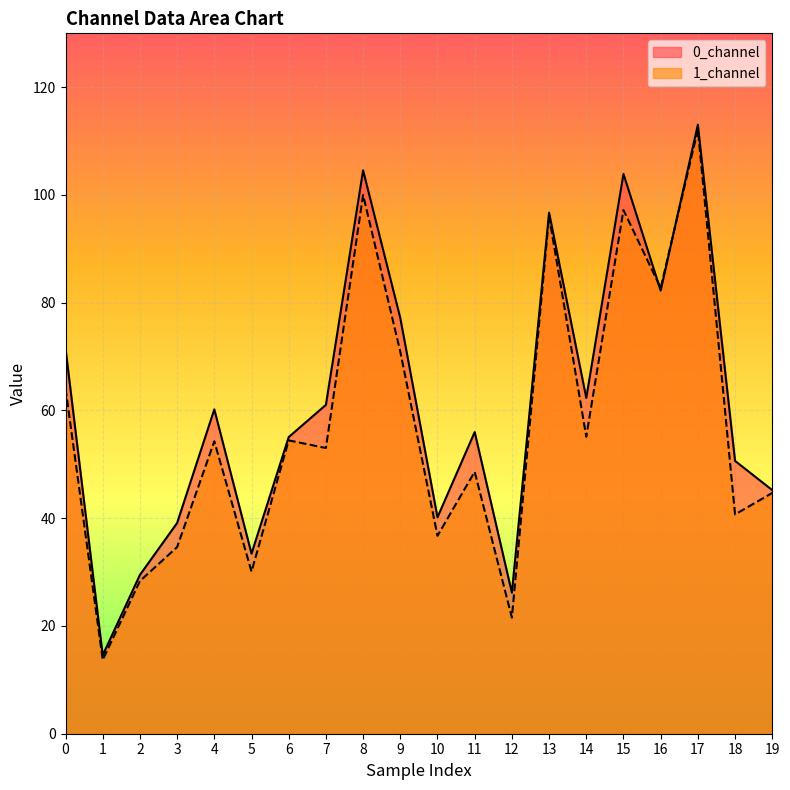

How many values in the 1_channel series are below 54?

10